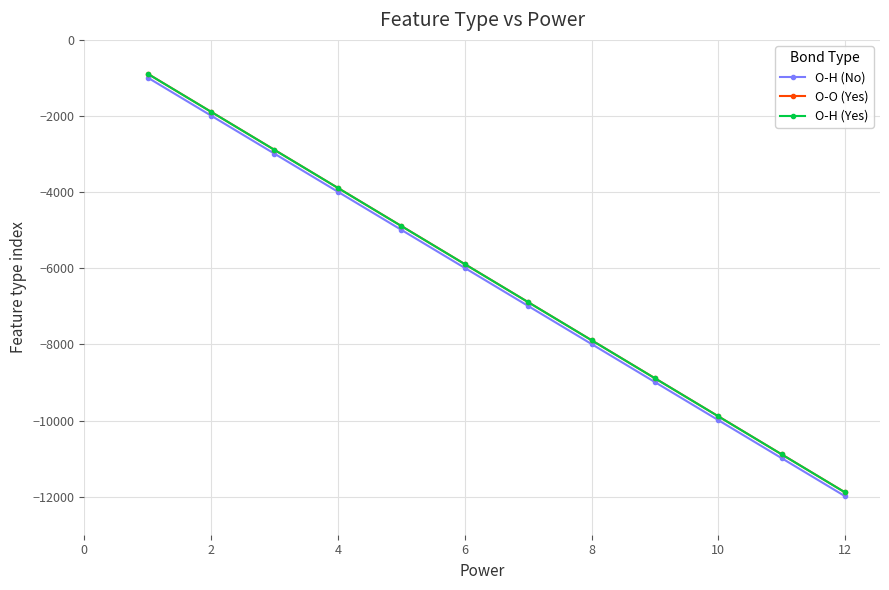

What is the lowest value of the O-H (Yes) series?

-11890